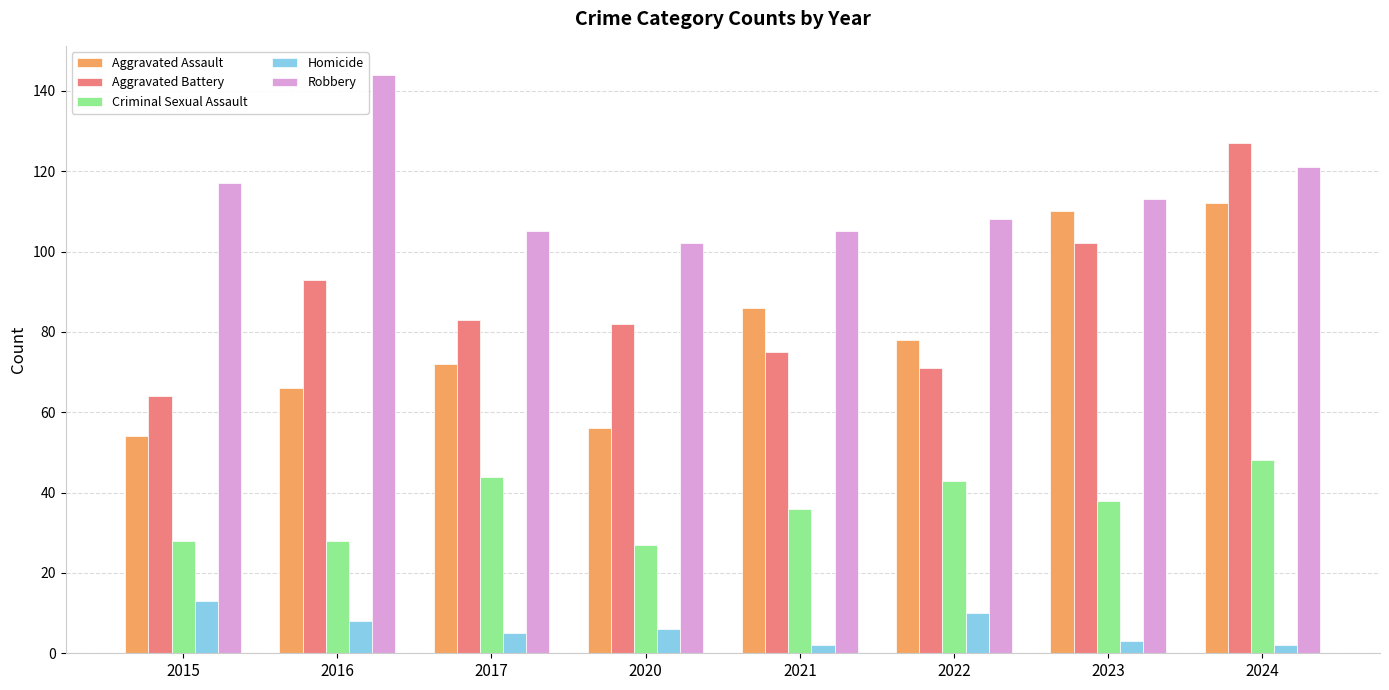

Rank the series at 2024 from highest to lowest value.

Aggravated Battery, Robbery, Aggravated Assault, Criminal Sexual Assault, Homicide